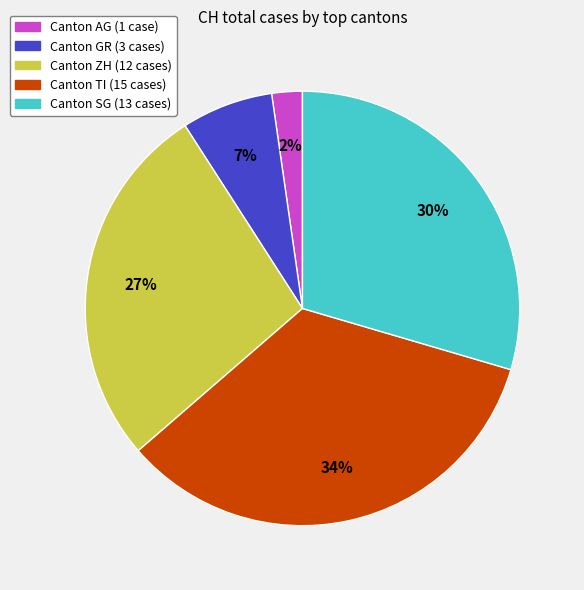

Does any single category account for the majority?

No